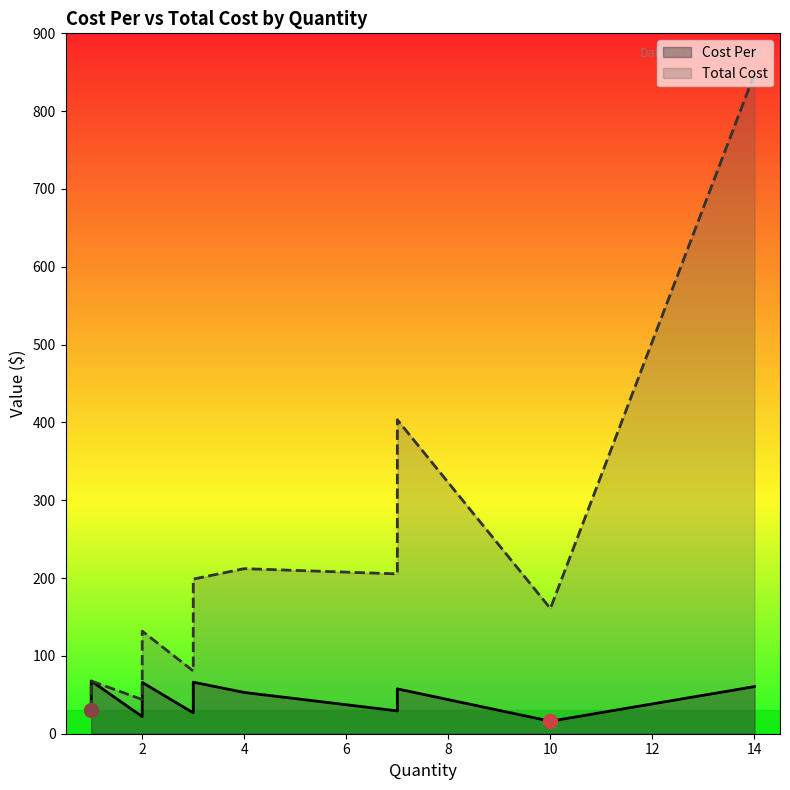

How many lines are shown in the chart?

2